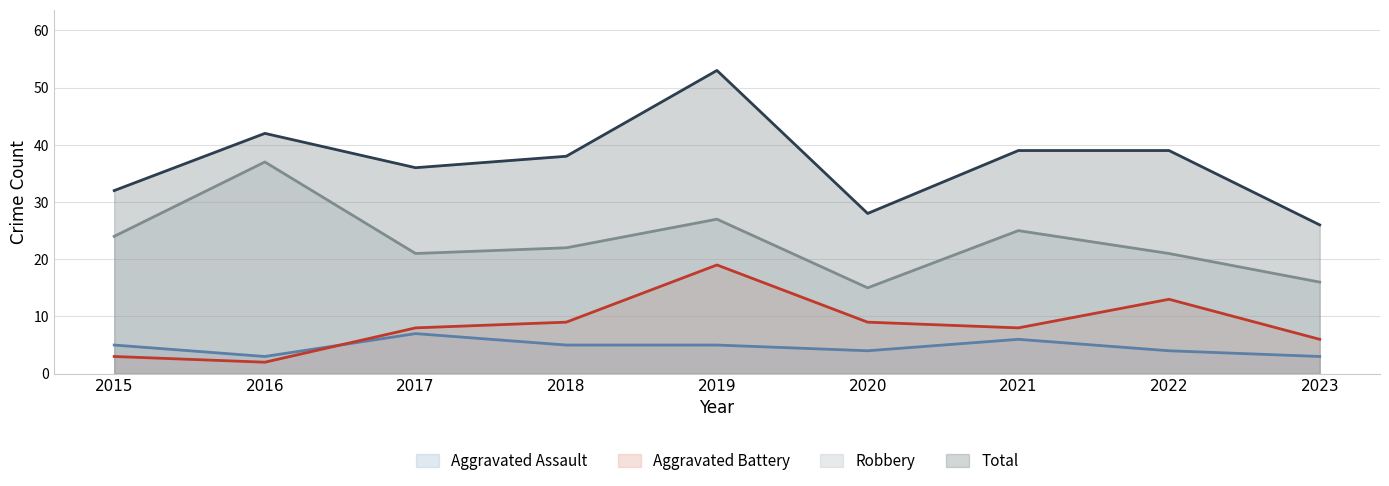

What is the maximum value shown in the chart?

53